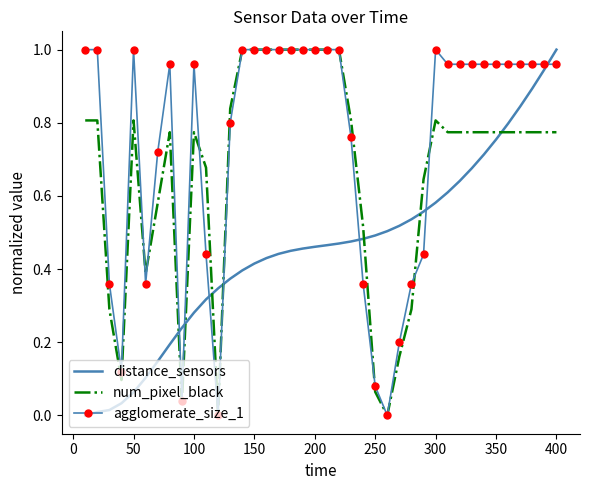

List the series in order of their overall mean, lowest first.

distance_sensors, num_pixel_black, agglomerate_size_1